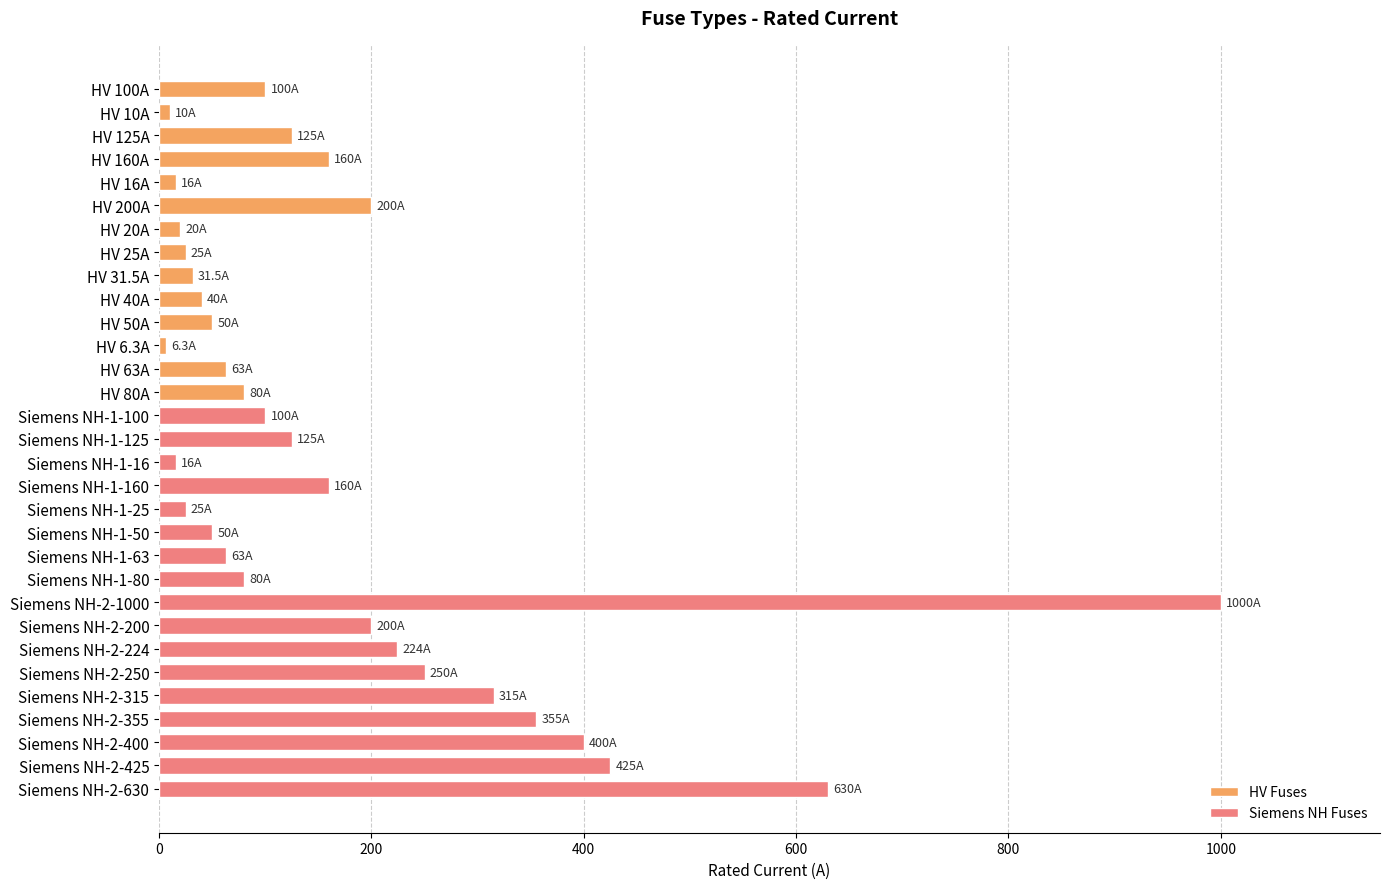

The value at Siemens NH-2-355 is 355.0. True or false?

True